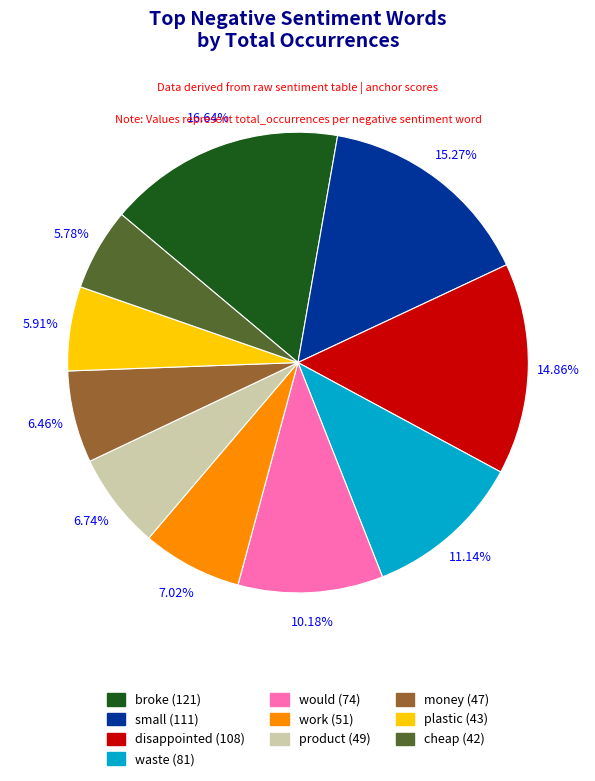

Is would the majority of the pie?

No